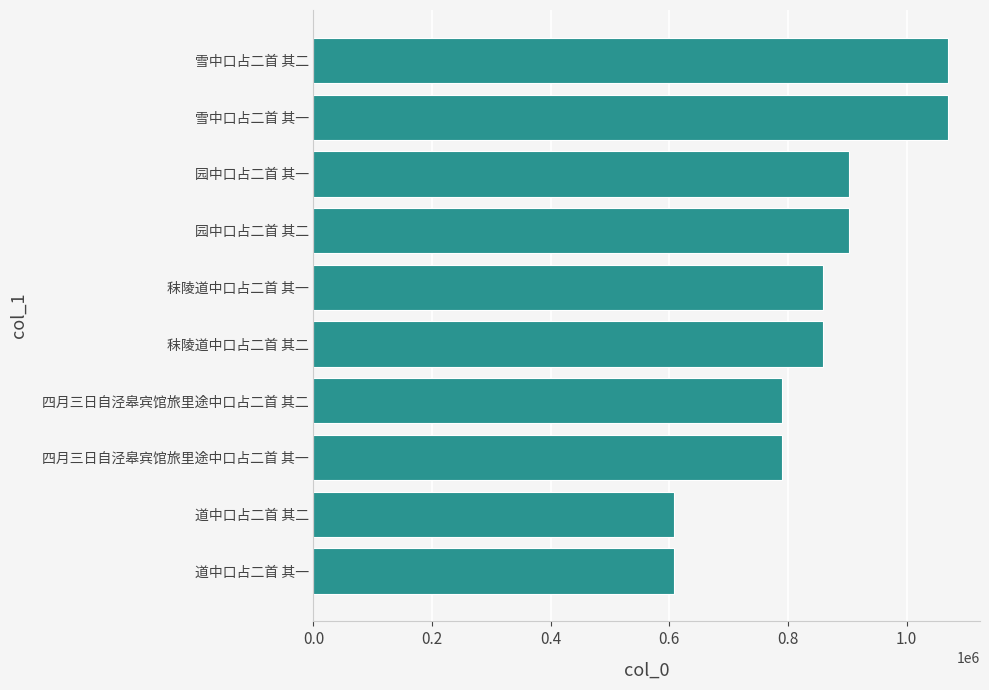

True or false: the data shows 321714 at 园中口占二首 其一.

False